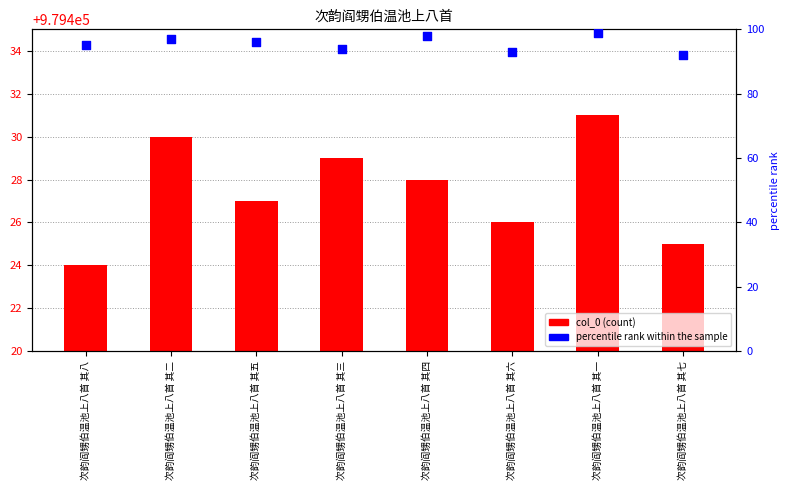

Which series reaches the maximum Y coordinate?

col_0